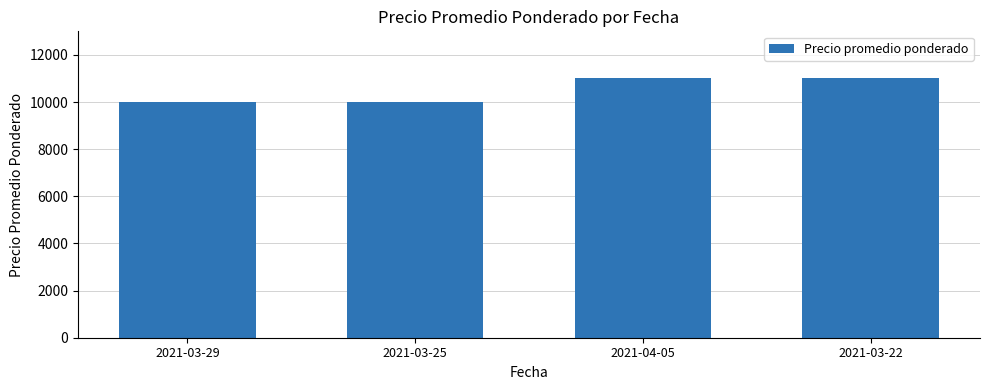

Reading left to right, extract all data points from this chart.

10000	10000	11000	11000